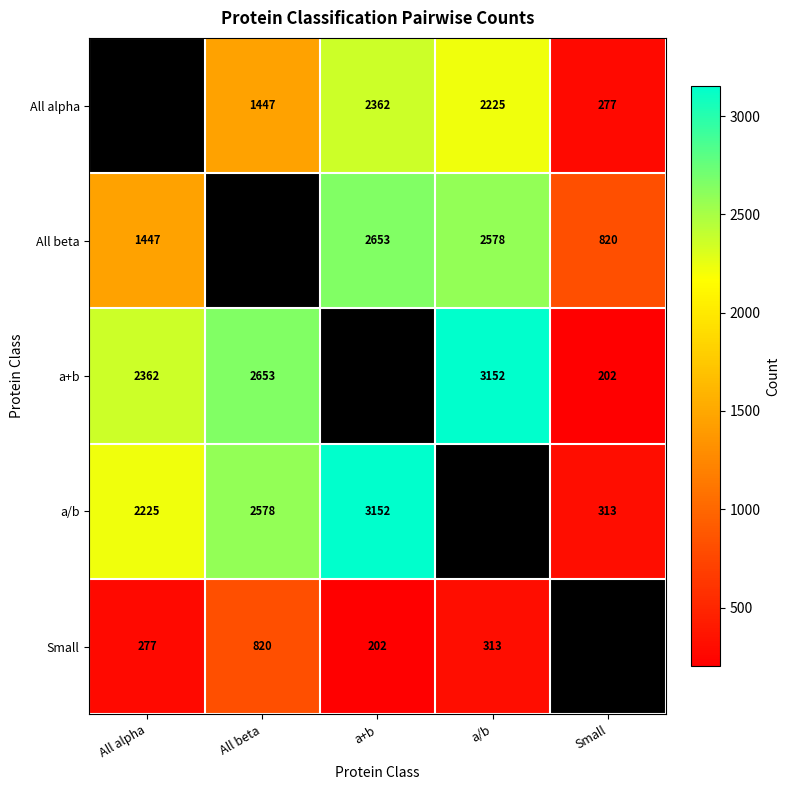

Is the value of All alpha at All beta greater than the value of All beta at Small?

Yes